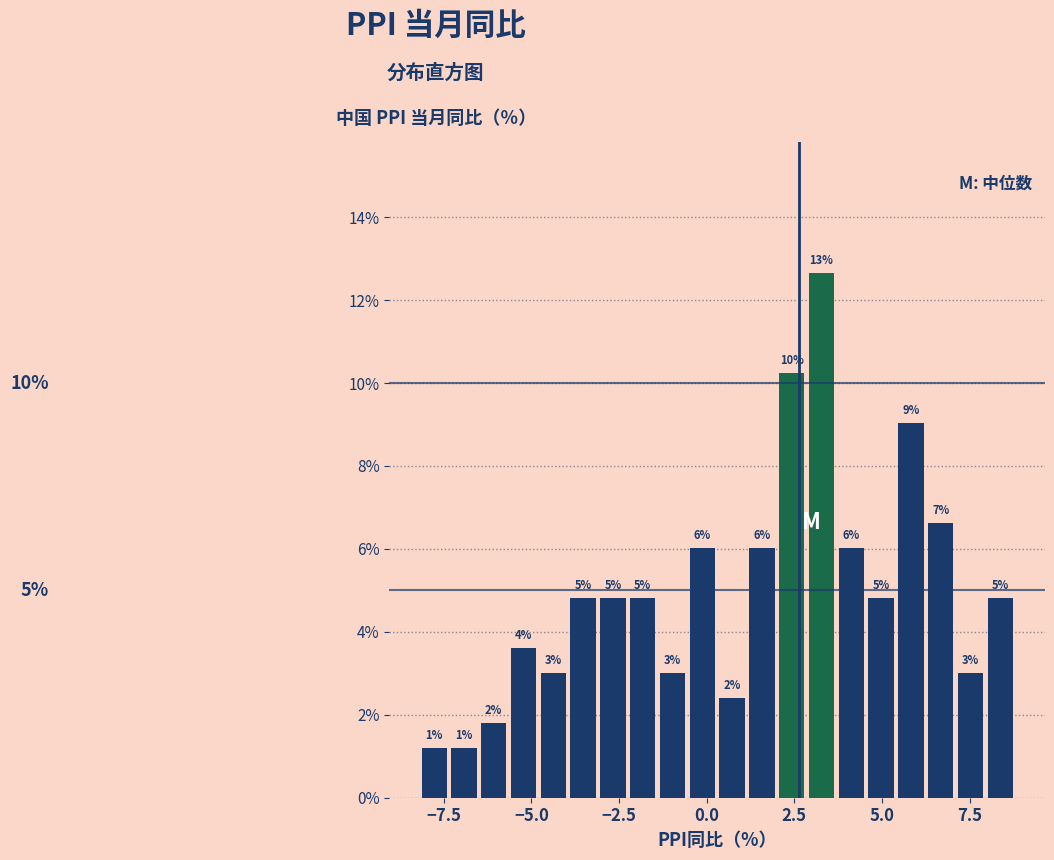

Read against the x-axis, roughly where is the centre of the tallest bar?

3.5